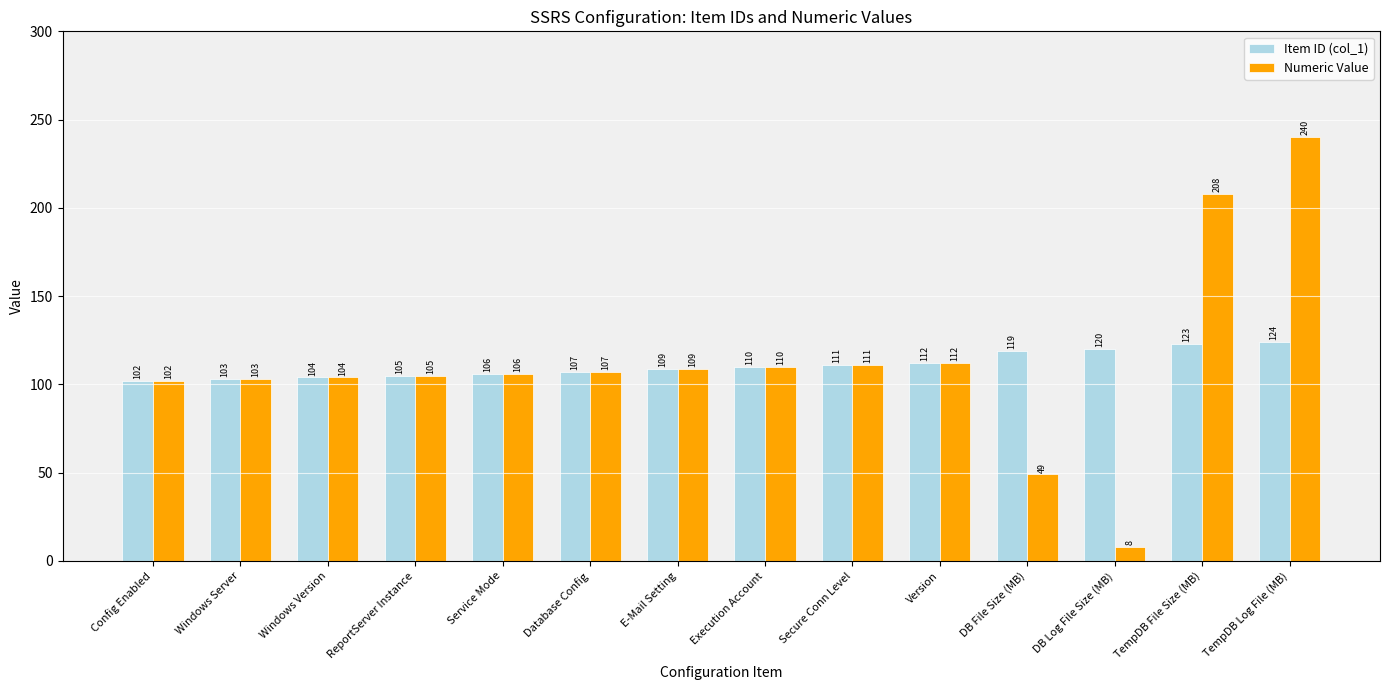

What is the sum of the Numeric Value values at DB Log File Size (MB) and Version?

120